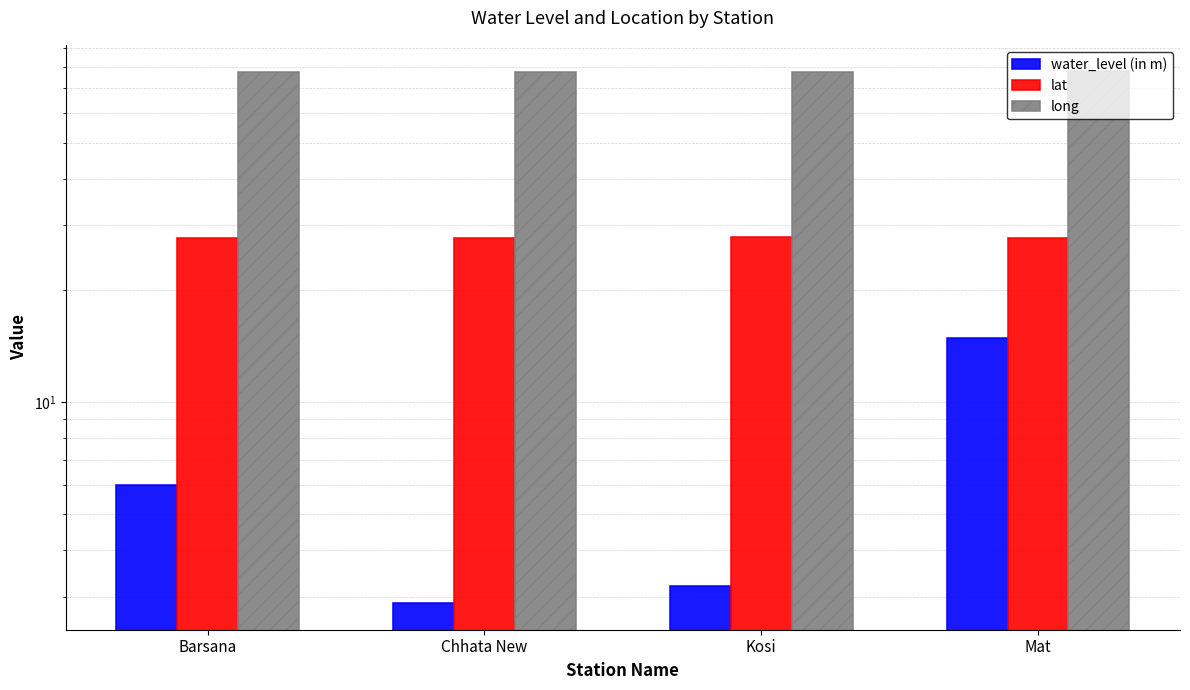

The water_level (in m) series shows 6.0 at Barsana. True or false?

True